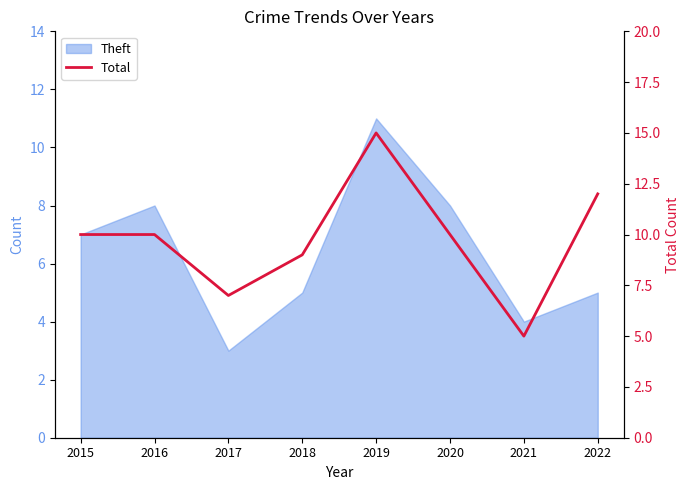

Which has a higher value, 2018 or 2016?

2016